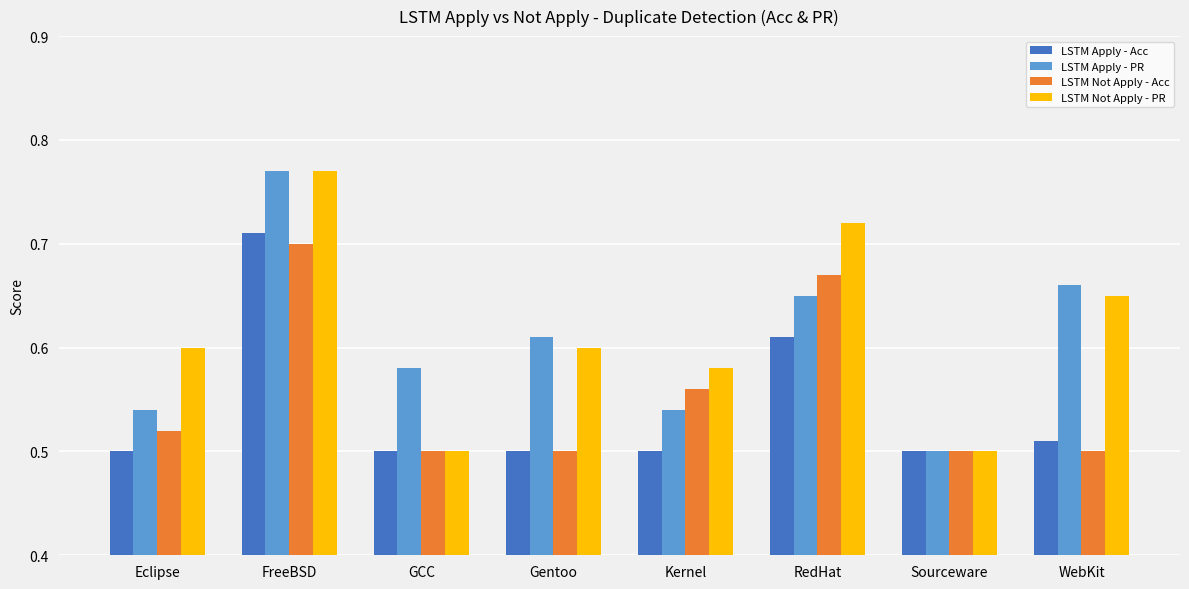

At which category is the sum across all series the highest?

FreeBSD